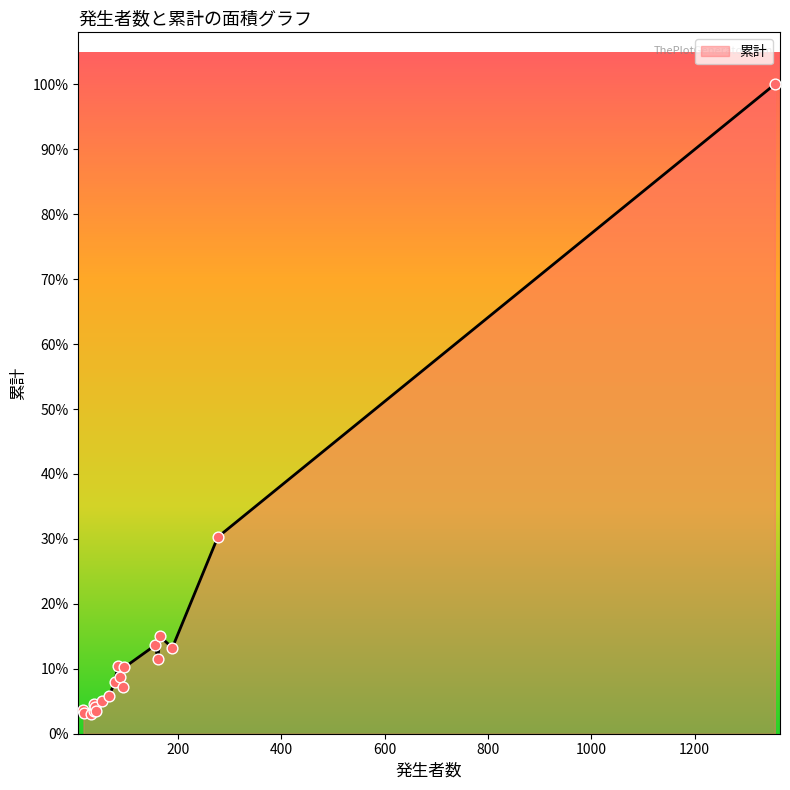

Which has a higher value, 156 or 32?

156